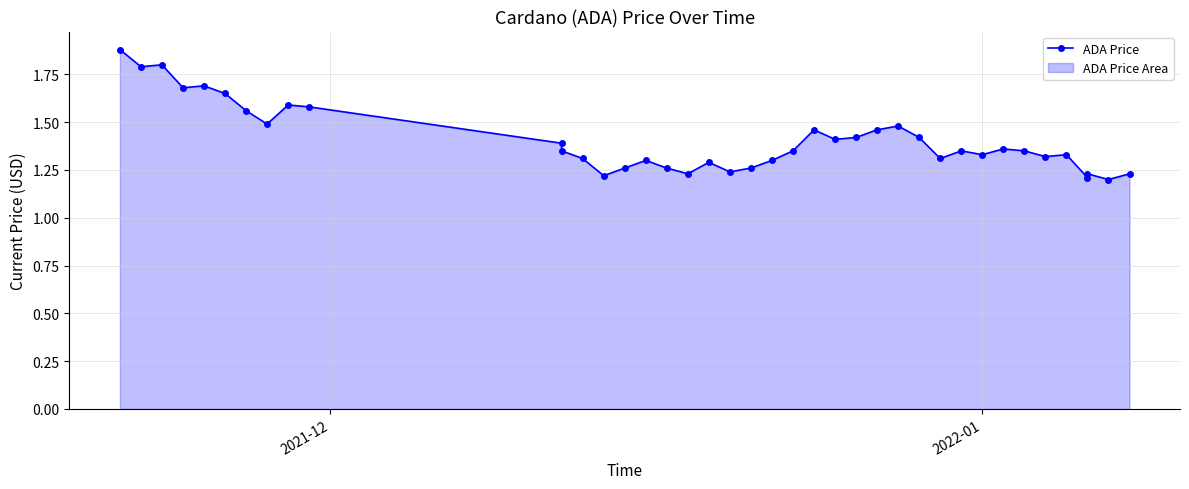

What is the greatest value displayed?

1.9